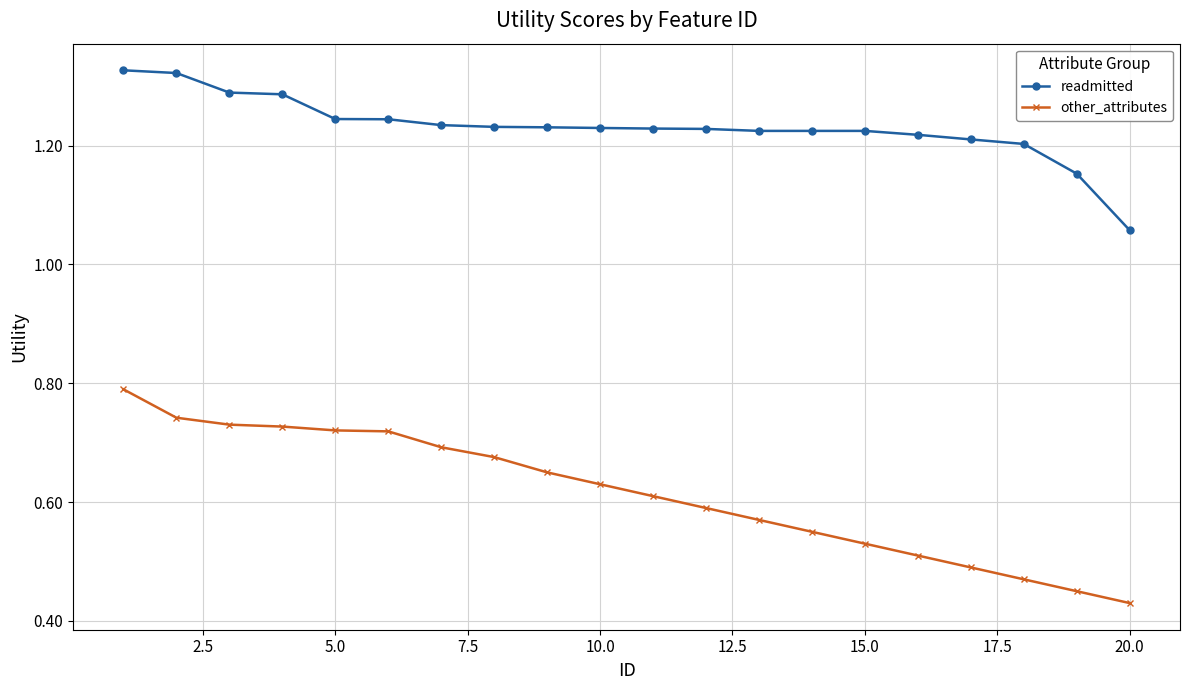

Rank the series by their maximum value, from highest to lowest.

readmitted, other_attributes